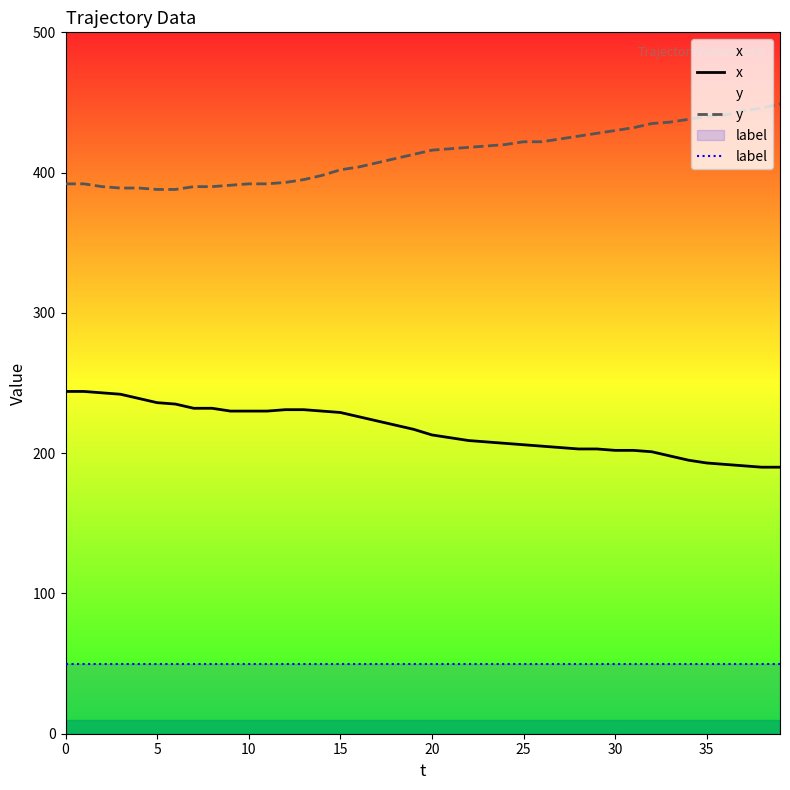

What is the value of the y point at the 39th from the left?

446